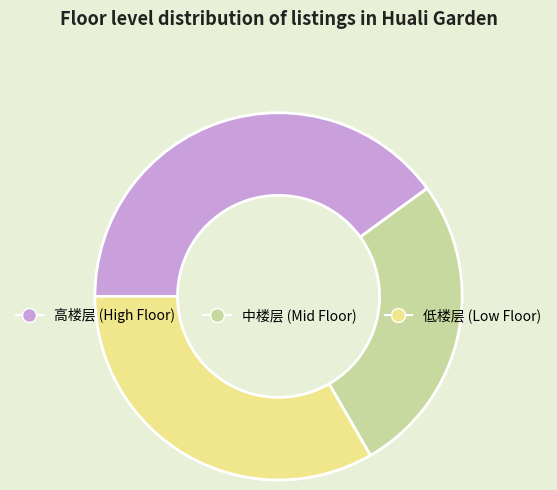

What is the smallest slice in the pie chart?

中楼层